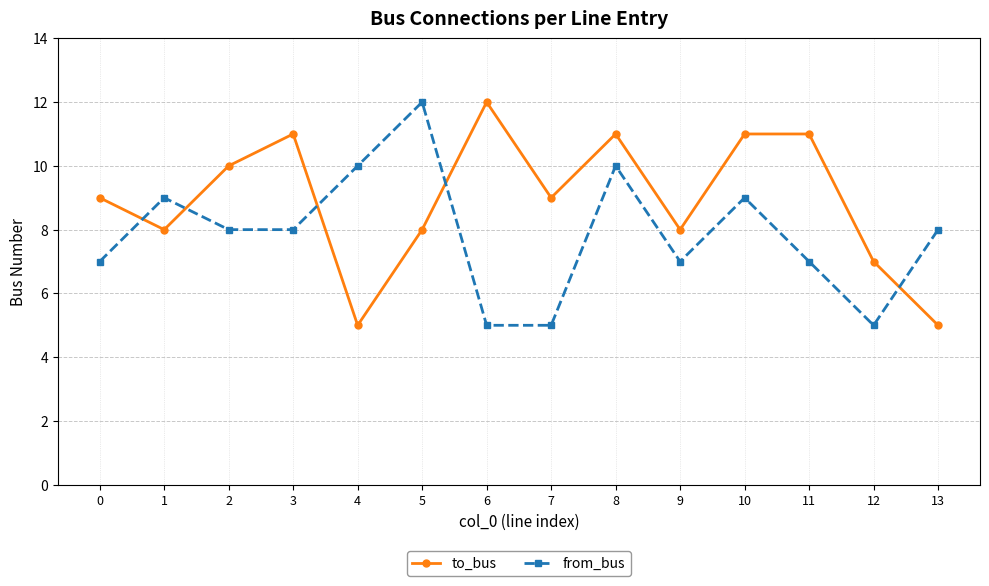

The from_bus series shows 2 at 7. True or false?

False